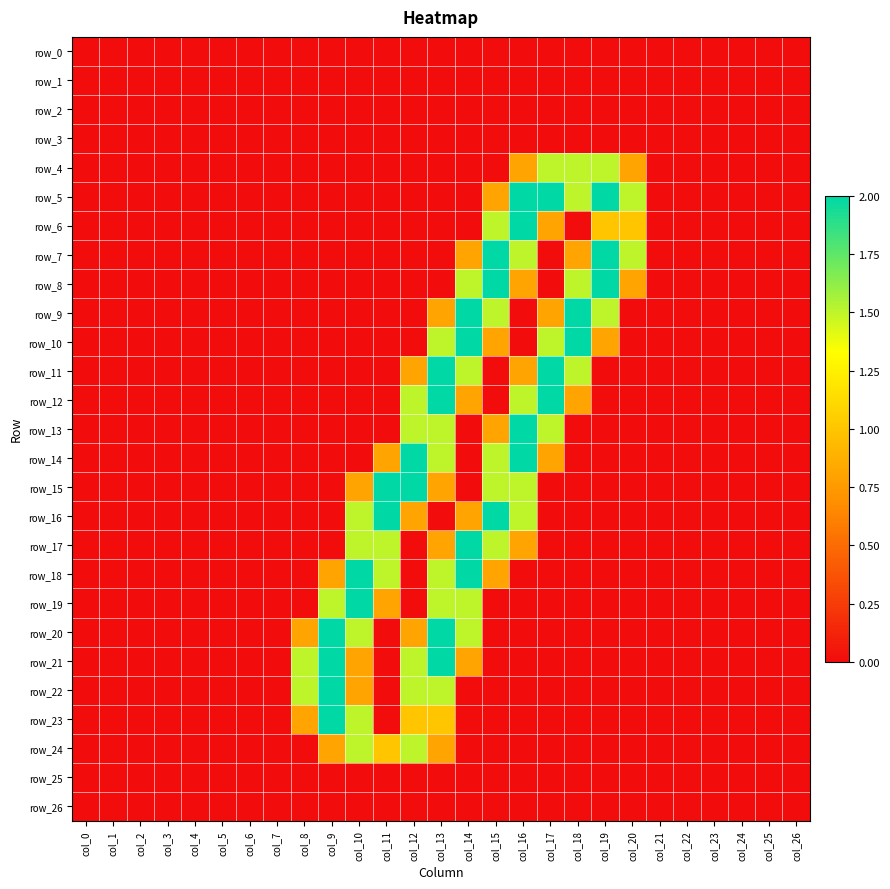

The row_21 series shows 0.0 at col_16. True or false?

True